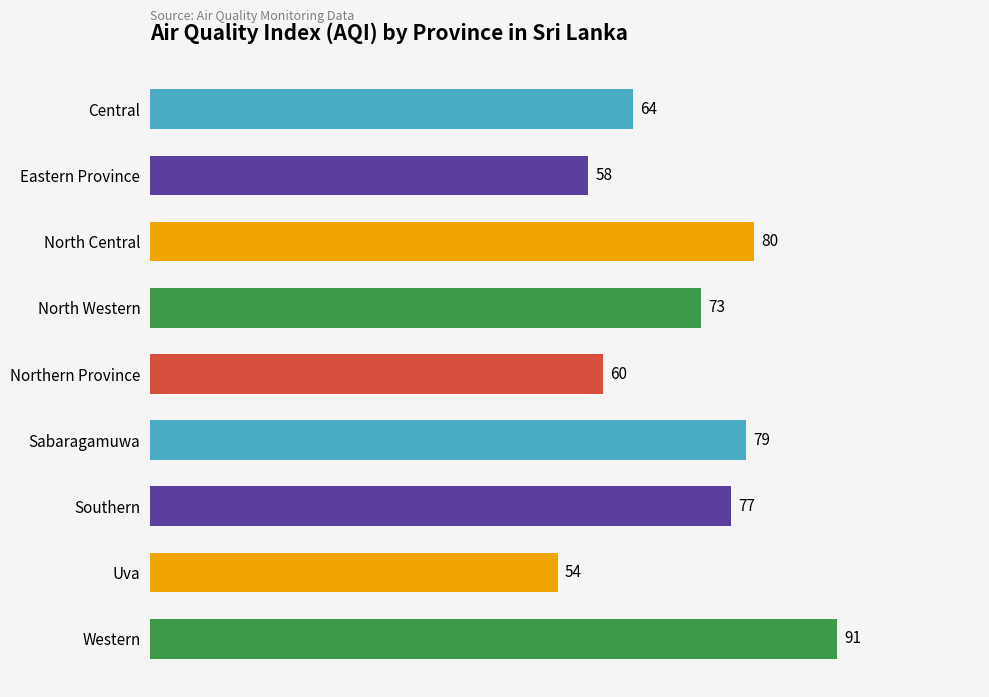

What is the greatest value displayed?

91